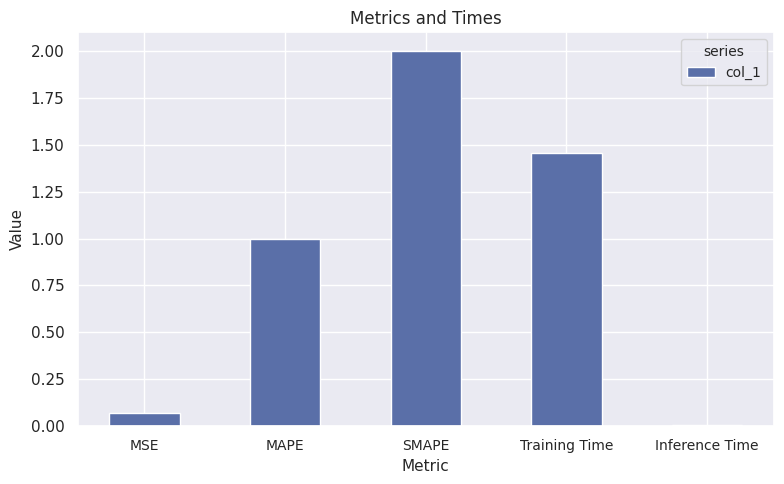

What is the sum of the values at Training Time and MAPE?

2.5